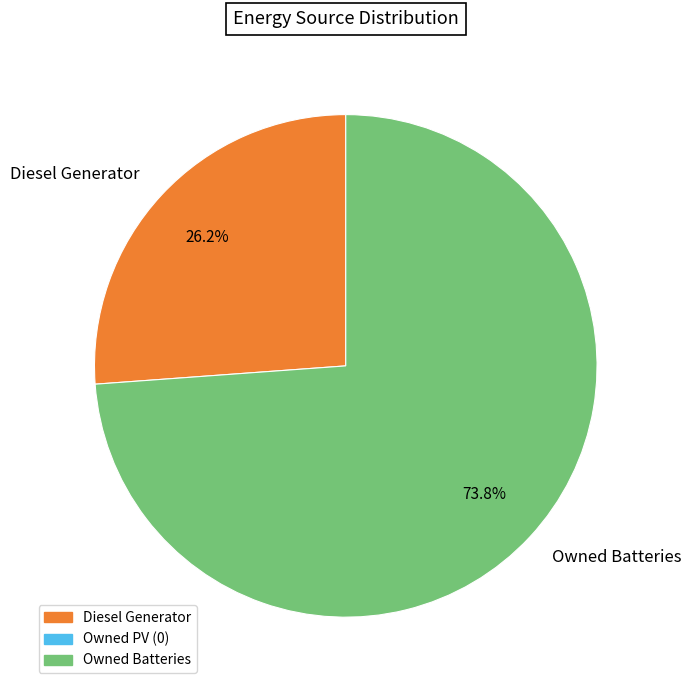

What is the largest slice in the pie chart?

Owned Batteries